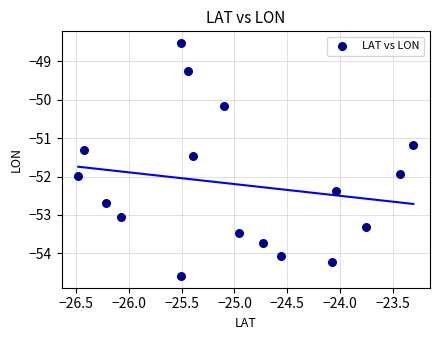

What Y value in the scatter plot is closest to -51?

-51.2